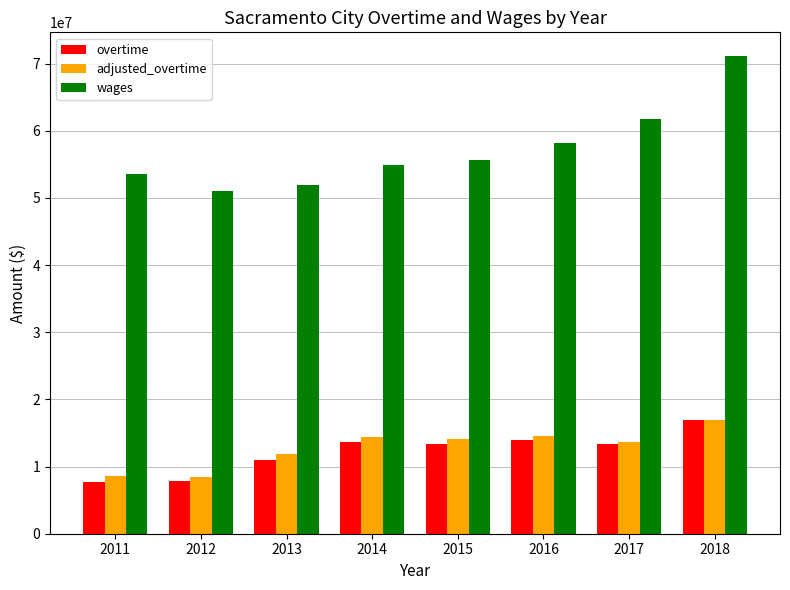

What is the highest value of the overtime series?

16930497.0